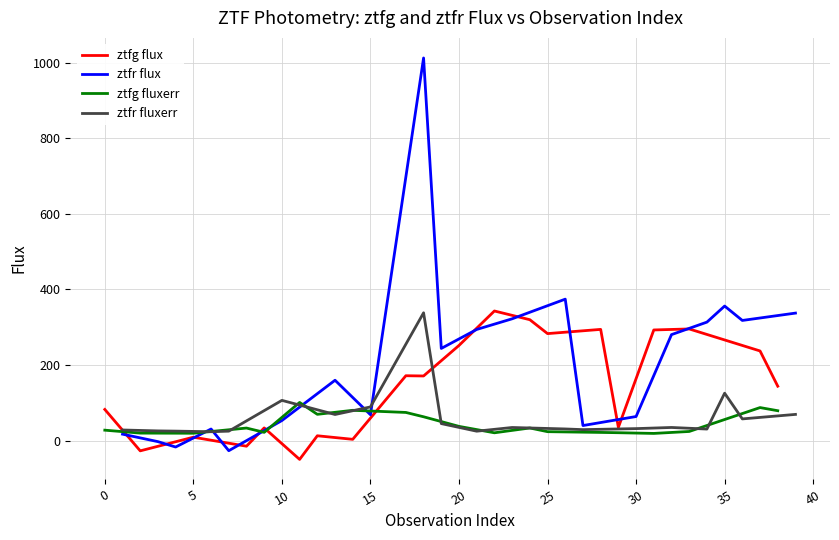

What is the maximum value for ztfg flux?

343.1